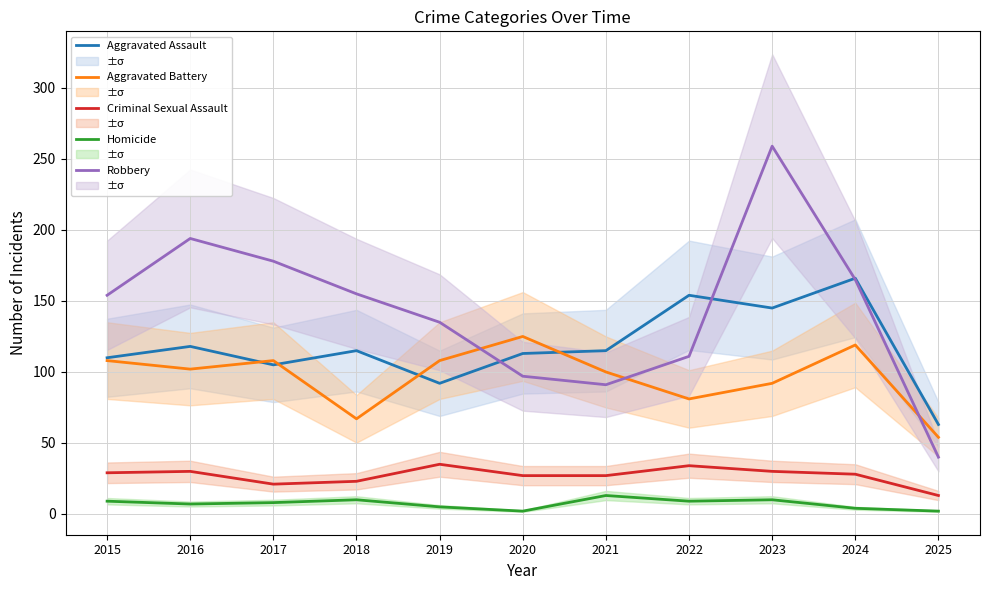

How many interior local valleys does the Criminal Sexual Assault series have?

1